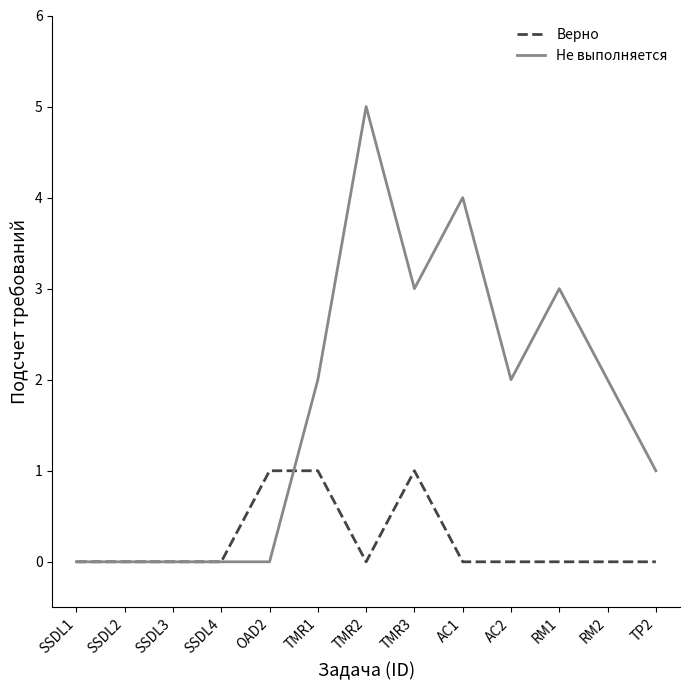

The Не выполняется series shows 0 at SSDL2. True or false?

True